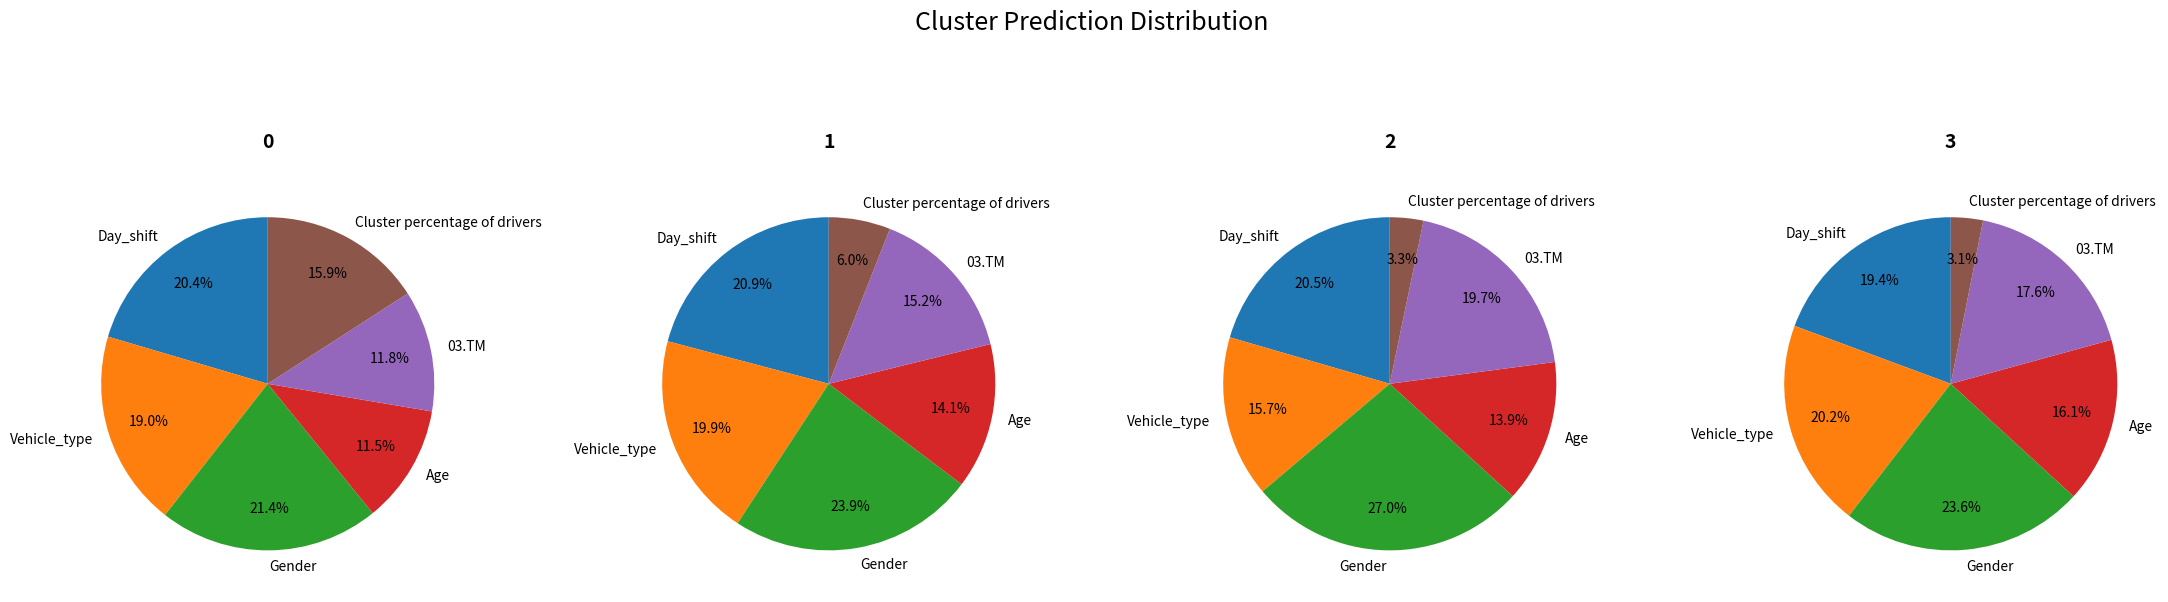

To the nearest percent, what portion does Day_shift represent?

20%